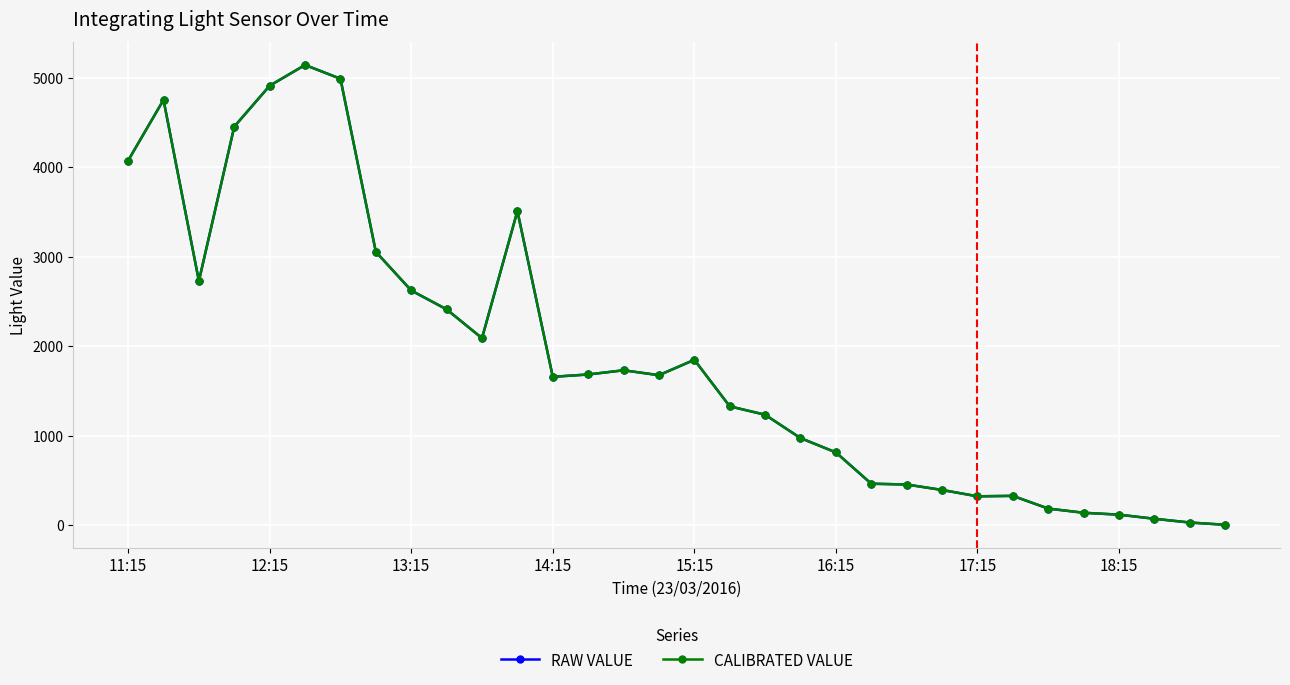

True or false: RAW VALUE and CALIBRATED VALUE intersect in this chart.

False